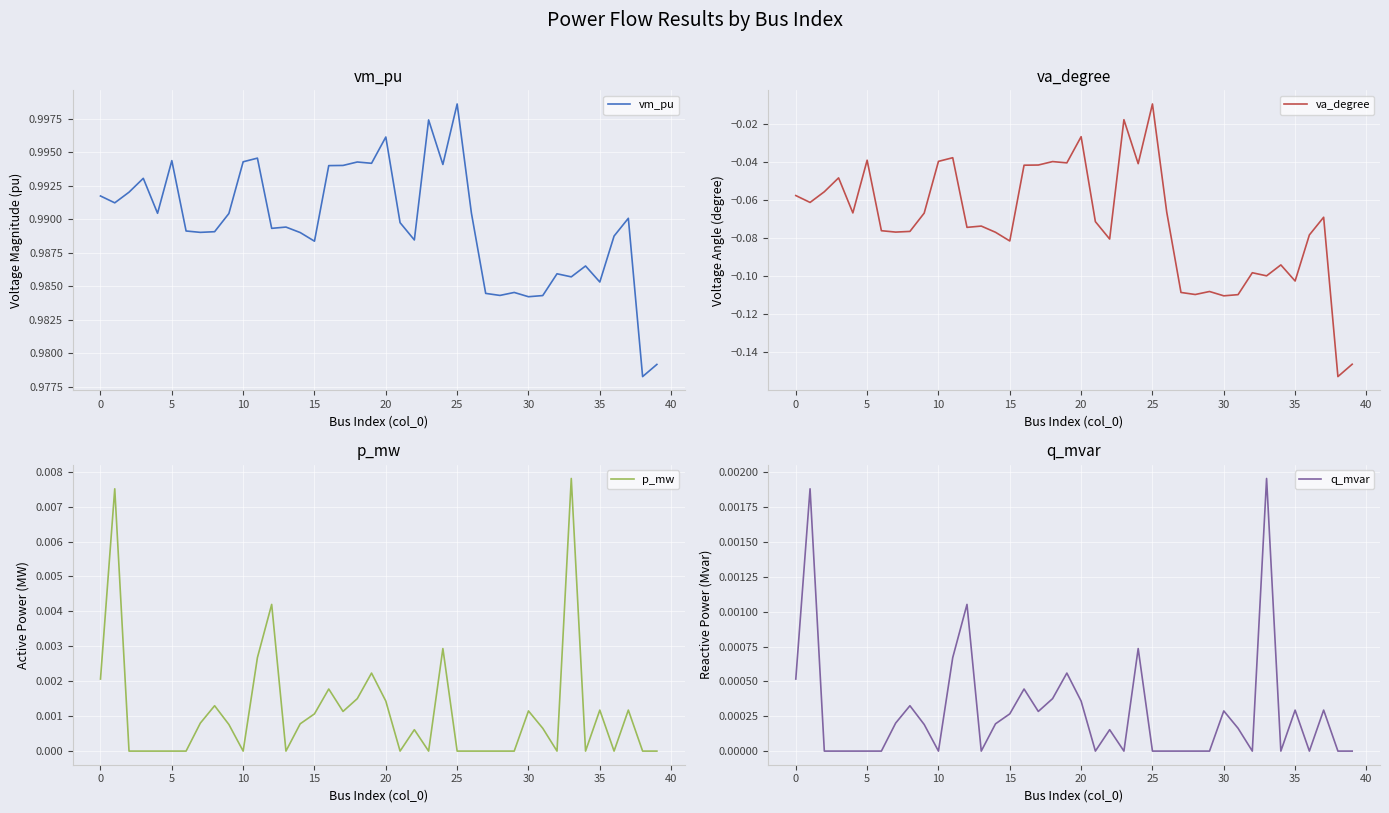

At which label is p_mw closest to 0?

5